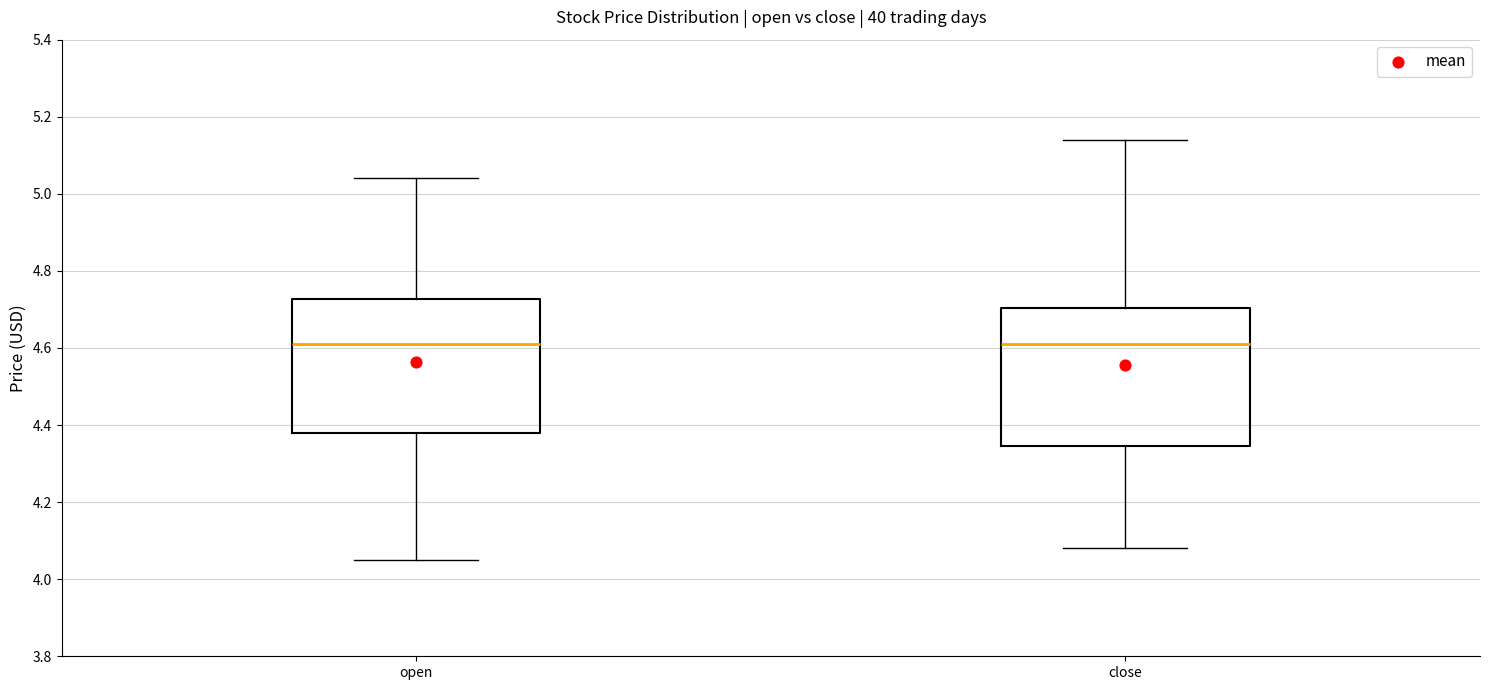

Reading left to right, read every box against the y-axis: the position of its median line, the range the box covers, and the ends of its whiskers. The values are not printed on the chart, so give them approximately, as read against the axis.

open: median 4.62, box 4.38 to 4.72, whiskers 4.06 to 5.04
close: median 4.62, box 4.34 to 4.70, whiskers 4.08 to 5.14